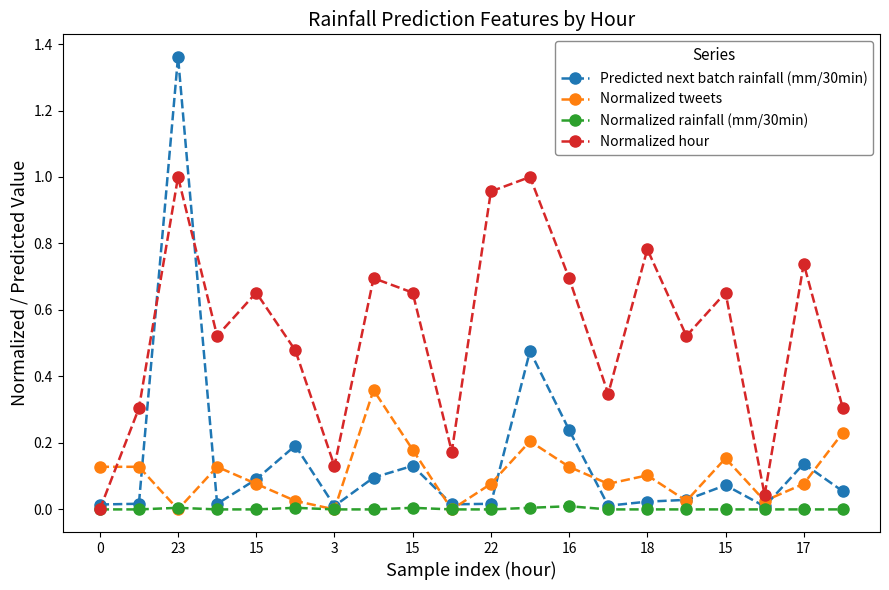

Does the chart have visible grid lines?

No